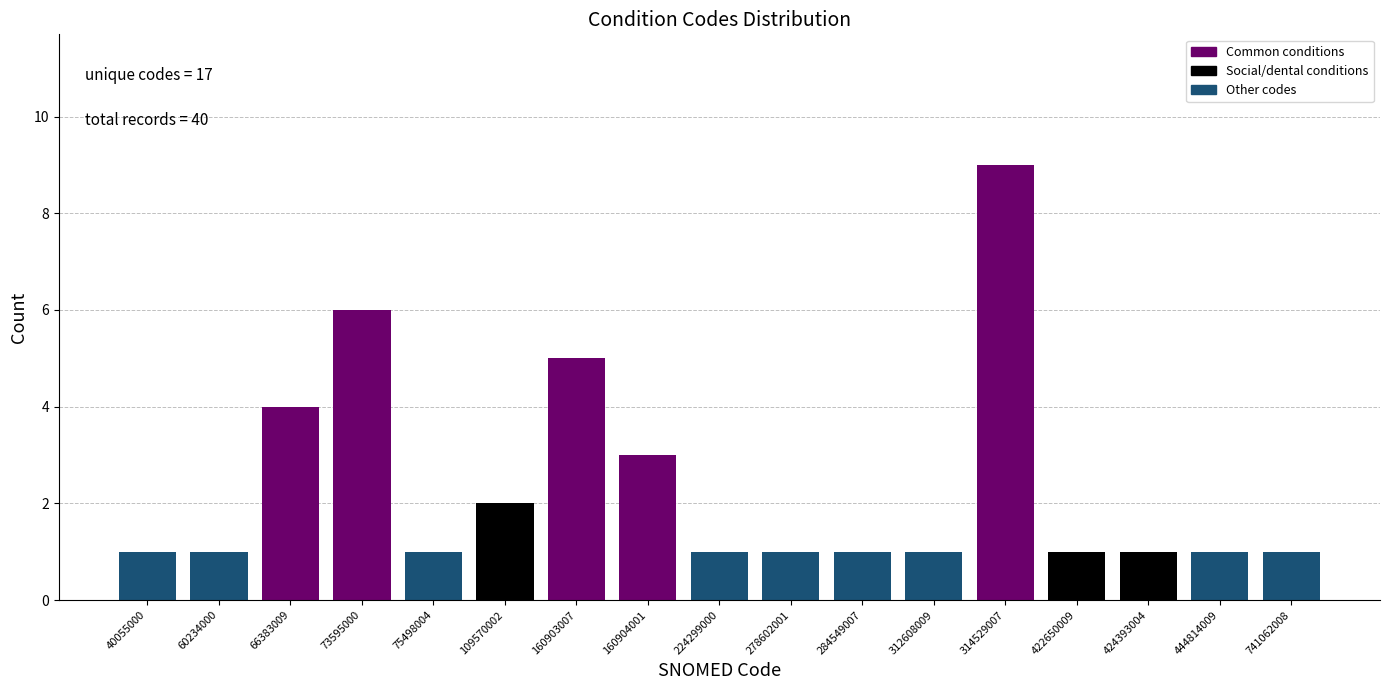

Reading left to right, what are all the values shown in this chart?

1	1	4	6	1	2	5	3	1	1	1	1	9	1	1	1	1